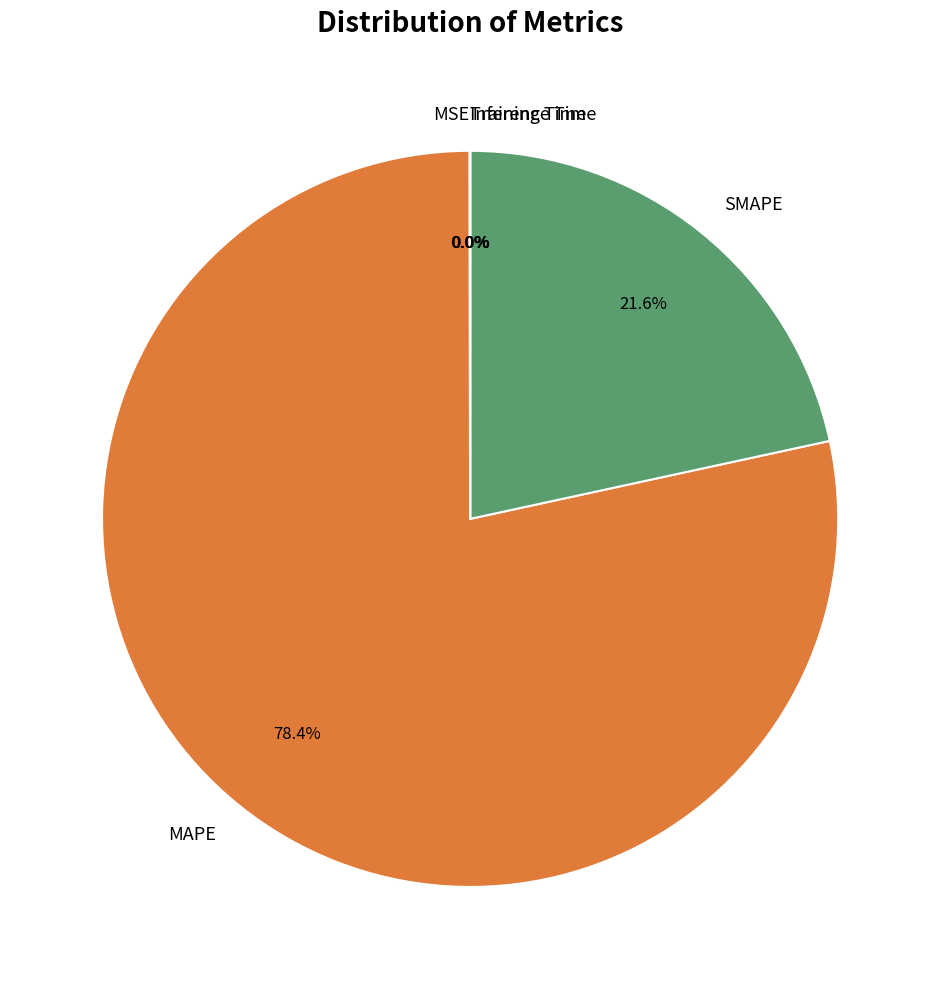

Does MAPE account for over 50% of the chart?

Yes